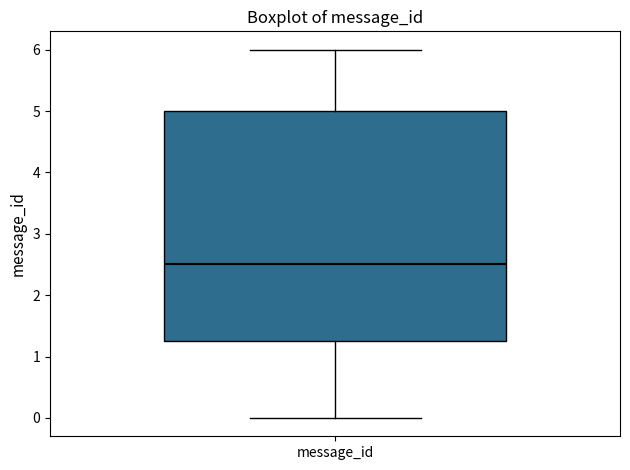

Transcribe this box plot: give where the median line is, the range the box spans, and where the two whiskers end, as read against the y-axis. The values are not printed on the chart, so give them approximately, as read against the axis.

median 2.5, box 1.3 to 5.0, whiskers 0.0 to 6.0